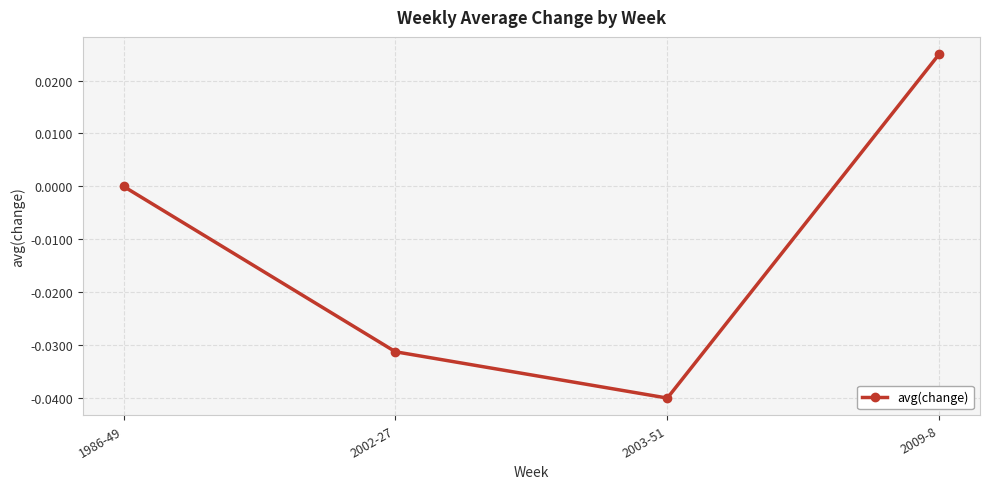

Between 2003-51 and 2009-8, which is larger?

2009-8